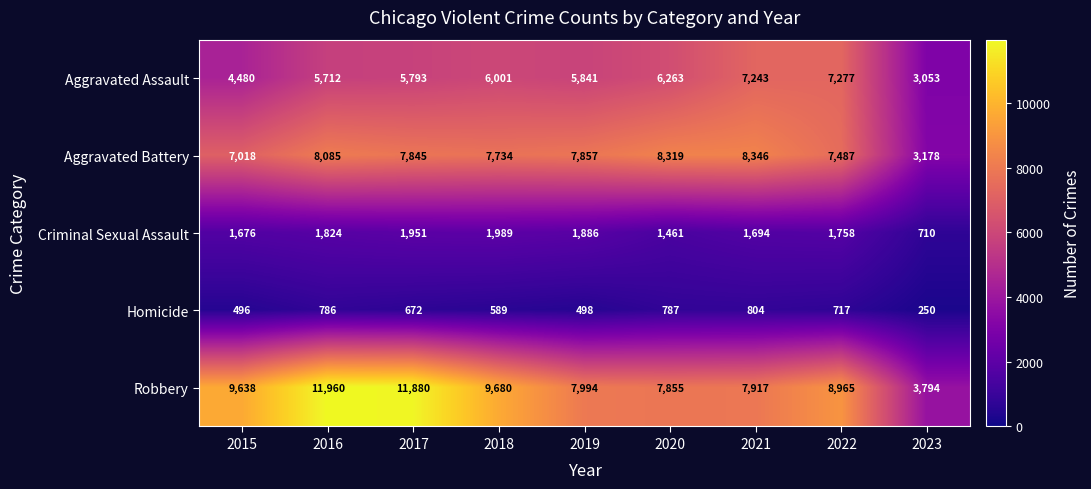

What is the smallest value displayed?

250